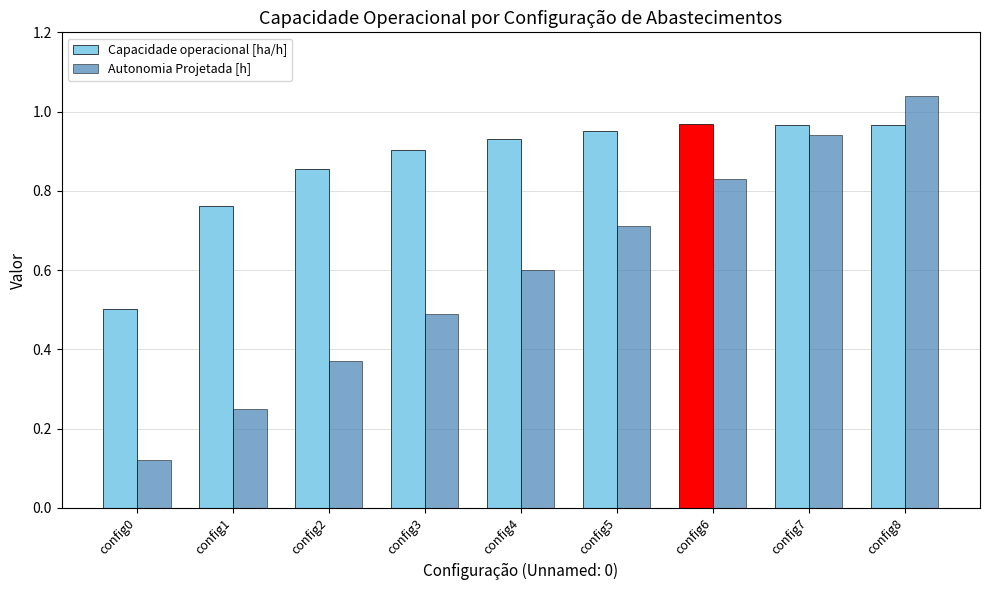

Rank the categories by Autonomia Projetada [h] value from highest to lowest.

config8, config7, config6, config5, config4, config3, config2, config1, config0